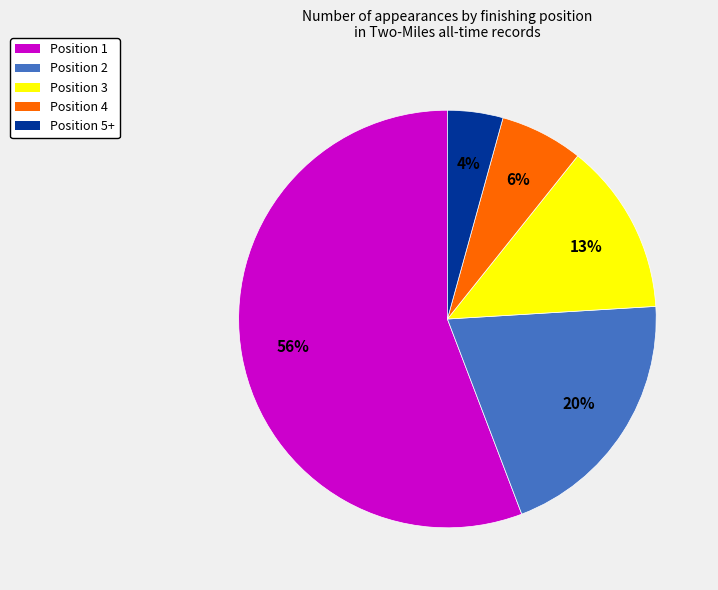

To the nearest percent, what is the average slice percentage?

20%